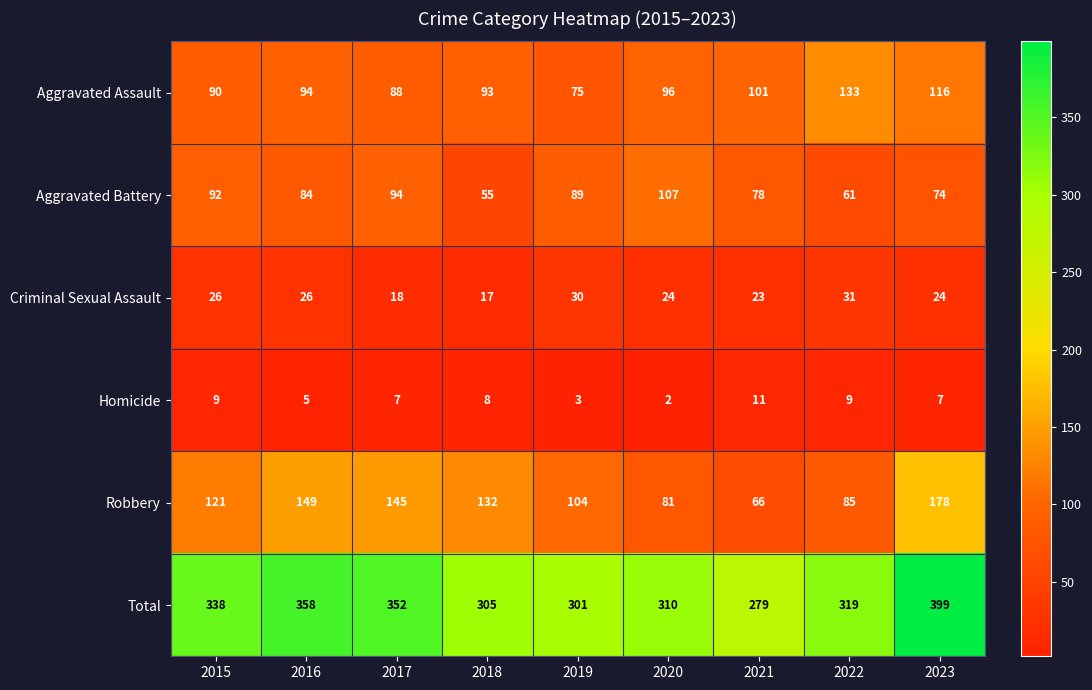

Which series has the largest total across all categories?

Total